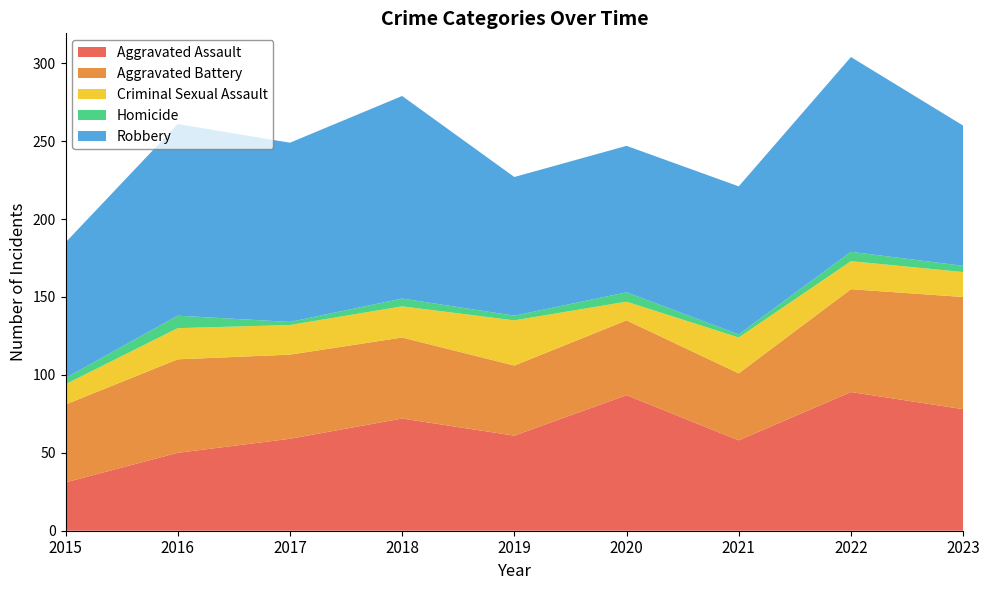

Reading left to right, extract all data points from this chart.

Aggravated Assault: 31	50	59	72	61	87	58	89	78
Aggravated Battery: 50	60	54	52	45	48	43	66	72
Criminal Sexual Assault: 13	20	19	20	29	12	23	18	16
Homicide: 4	8	2	5	3	6	2	6	4
Robbery: 87	123	115	130	89	94	95	125	90